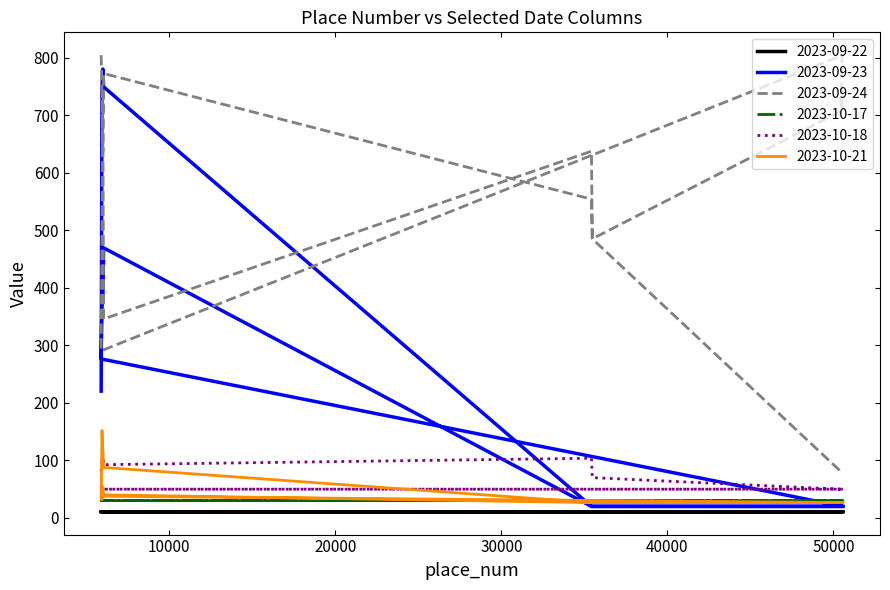

Reading left to right, what are all the values shown in this chart?

2023-09-22: 5897=10.1	5947=10.1	5997=10.1	6047=10.1	35426=10.1	35476=10.1	50419=10.1	50469=10.1	50519=10.1	50569=10.1	5895=10.1	5945=10.1	5995=10.1	6045=10.1	35424=10.1	35474=10.1	50417=10.1	50467=10.1	50517=10.1	50567=10.1
2023-09-23: 5897=219.9	5947=749.2	5997=780.2	6047=749.2	35426=19.4	35476=19.4	50419=19.4	50469=19.4	50519=19.4	50569=19.4	5895=275.9	5945=373.1	5995=373.1	6045=469.1	35424=19.4	35474=19.4	50417=19.4	50467=19.4	50517=19.4	50567=19.4
2023-09-24: 5897=804.4	5947=738.6	5997=637.2	6047=772.5	35426=553.9	35476=484.9	50419=706.4	50469=706.5	50519=804.4	50569=804.4	5895=290.1	5945=484.9	5995=738.6	6045=345.5	35424=637.2	35474=484.9	50417=80.9	50467=80.9	50517=80.9	50567=80.9
2023-10-17: 5897=29.5	5947=29.5	5997=29.5	6047=29.5	35426=29.5	35476=29.5	50419=29.5	50469=29.5	50519=29.5	50569=29.5	5895=29.5	5945=29.5	5995=29.5	6045=29.5	35424=29.5	35474=29.5	50417=29.5	50467=29.5	50517=29.5	50567=29.5
2023-10-18: 5897=80.8	5947=98.7	5997=110.0	6047=92.0	35426=103.2	35476=69.5	50419=49.4	50469=49.4	50519=49.4	50569=49.4	5895=49.4	5945=49.4	5995=49.4	6045=49.4	35424=49.4	35474=49.4	50417=49.4	50467=49.4	50517=49.4	50567=49.4
2023-10-21: 5897=37.1	5947=151.3	5997=114.2	6047=87.2	35426=26.1	35476=26.1	50419=26.1	50469=26.1	50519=26.1	50569=26.1	5895=37.1	5945=31.1	5995=53.2	6045=39.5	35424=26.1	35474=26.1	50417=26.1	50467=26.1	50517=26.1	50567=26.1